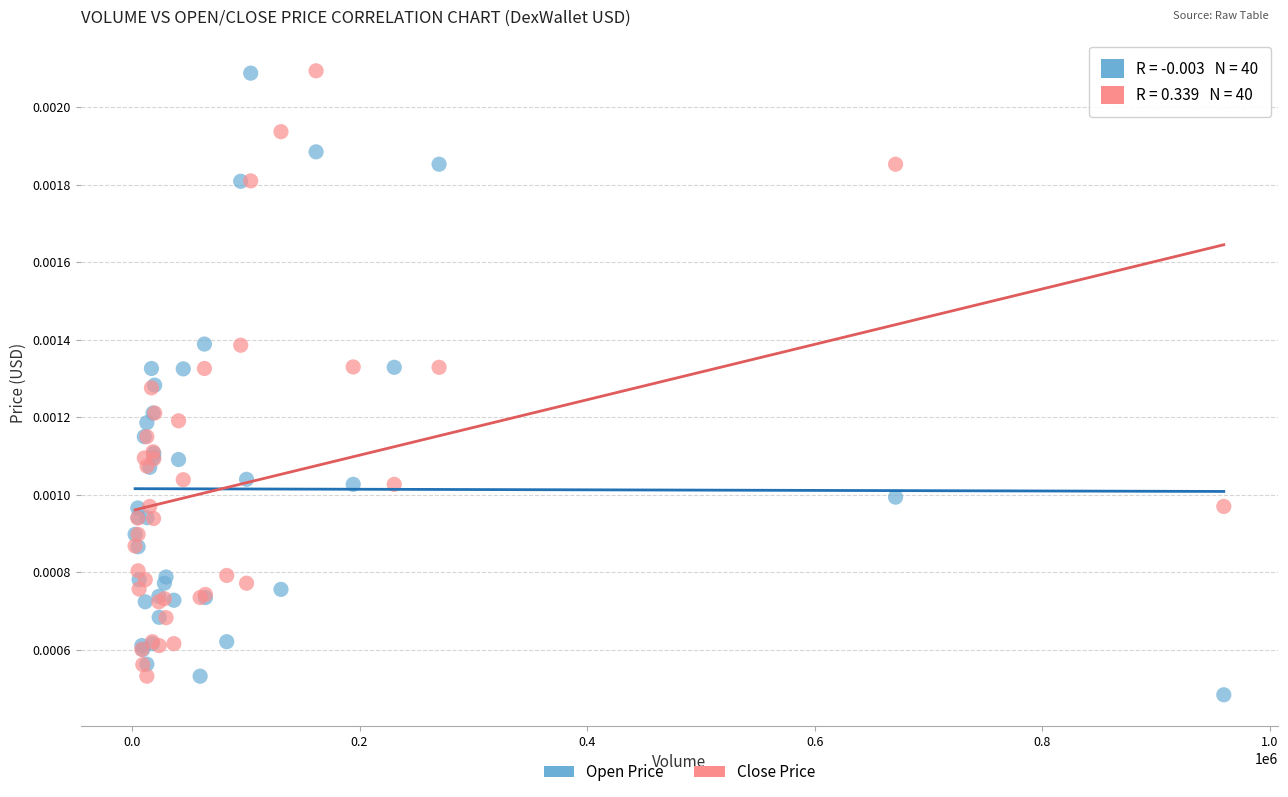

What is the X range (max minus min) for the scatter plot?

956609.0